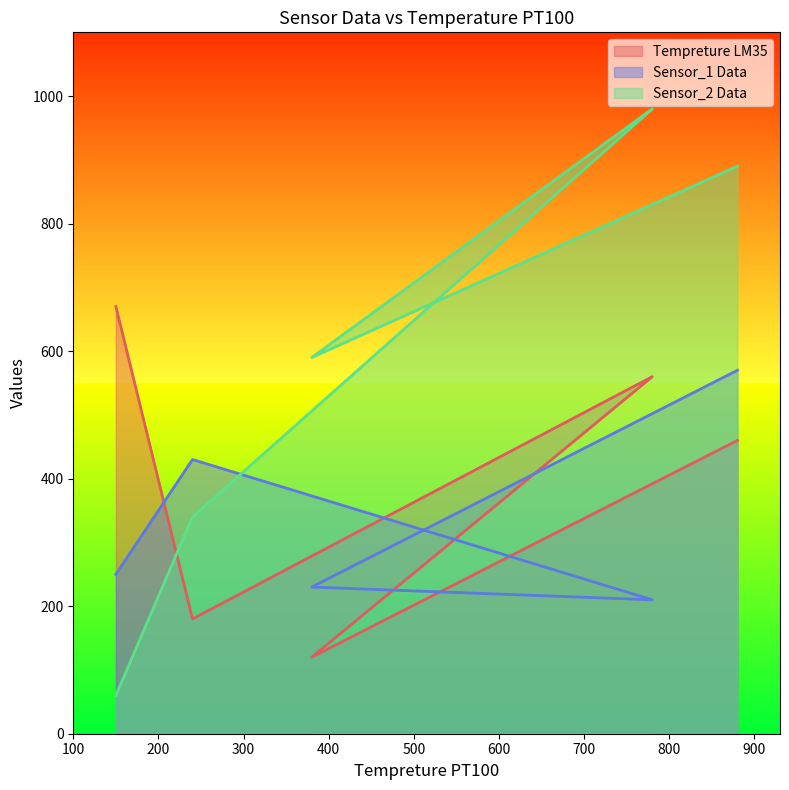

Which category has the lowest value in the Sensor_1 Data series?

780